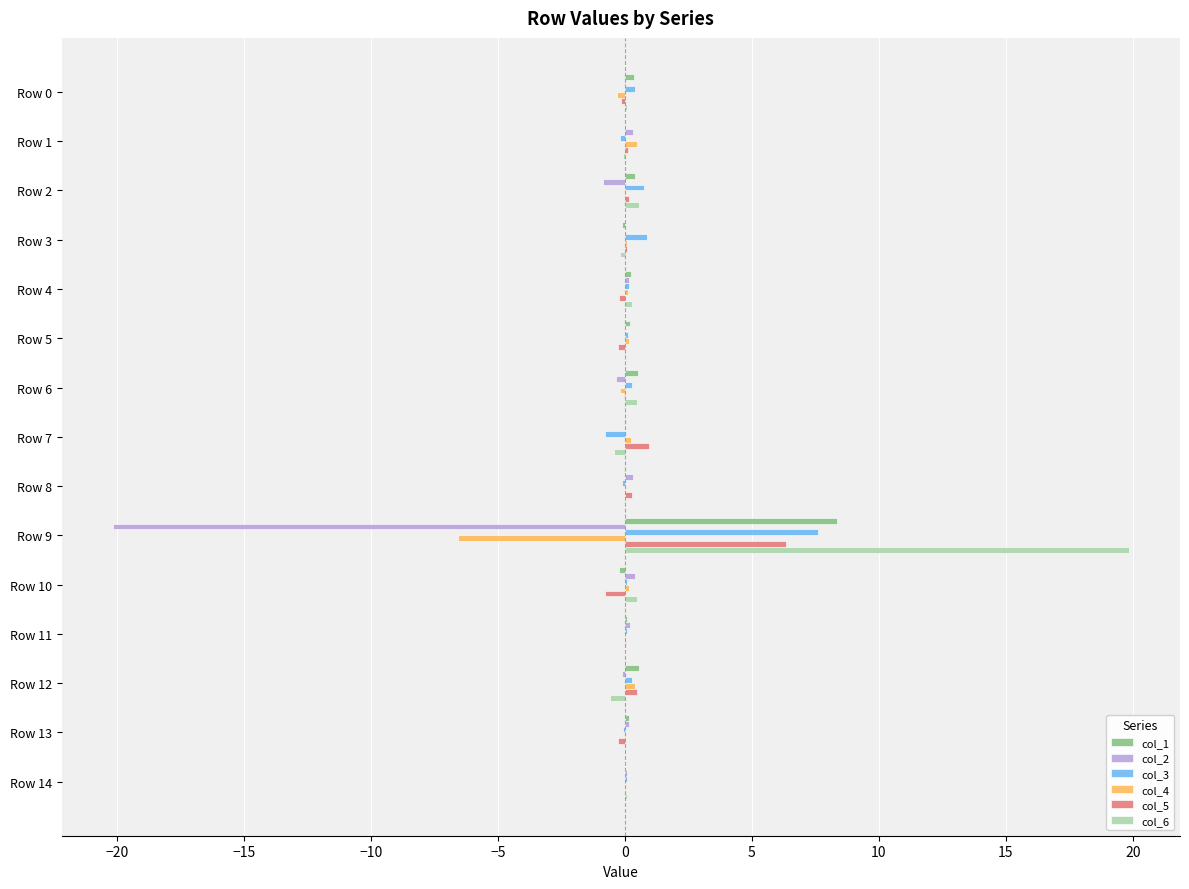

True or false: col_2 has a value of -0.9 at Row 2.

True